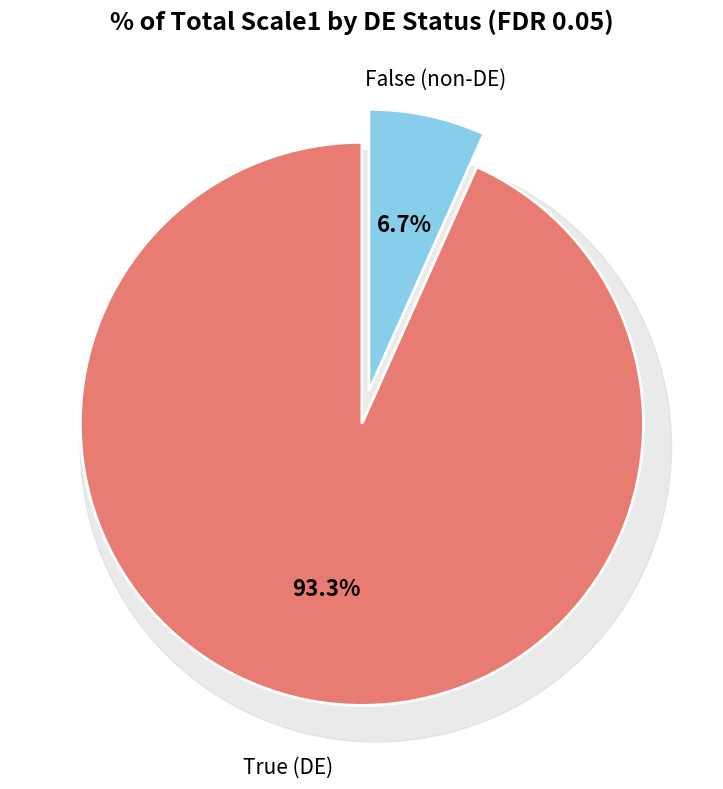

Which has a higher value, False or True?

True